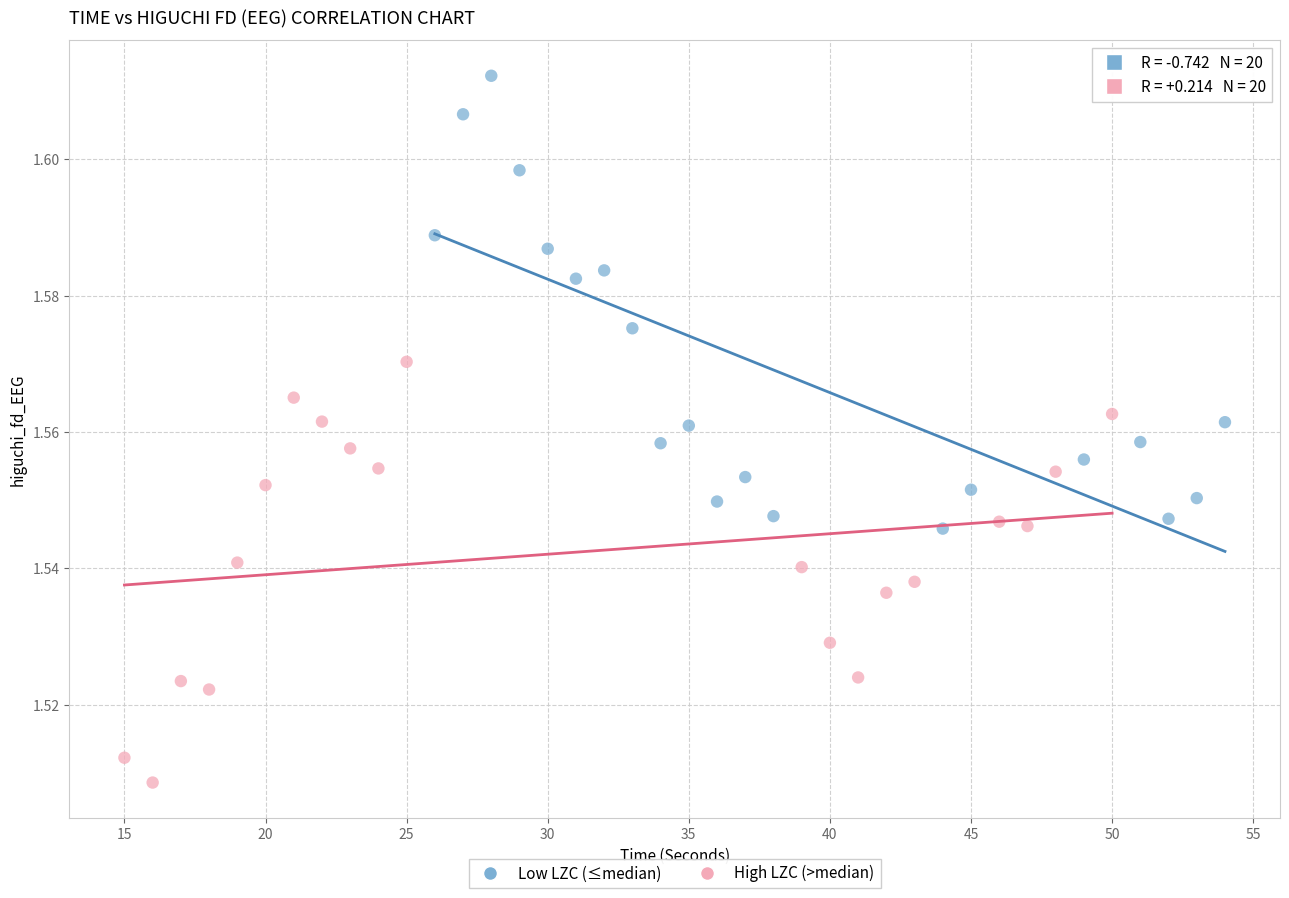

Which series contains the lowest Y value?

High LZC (>median)